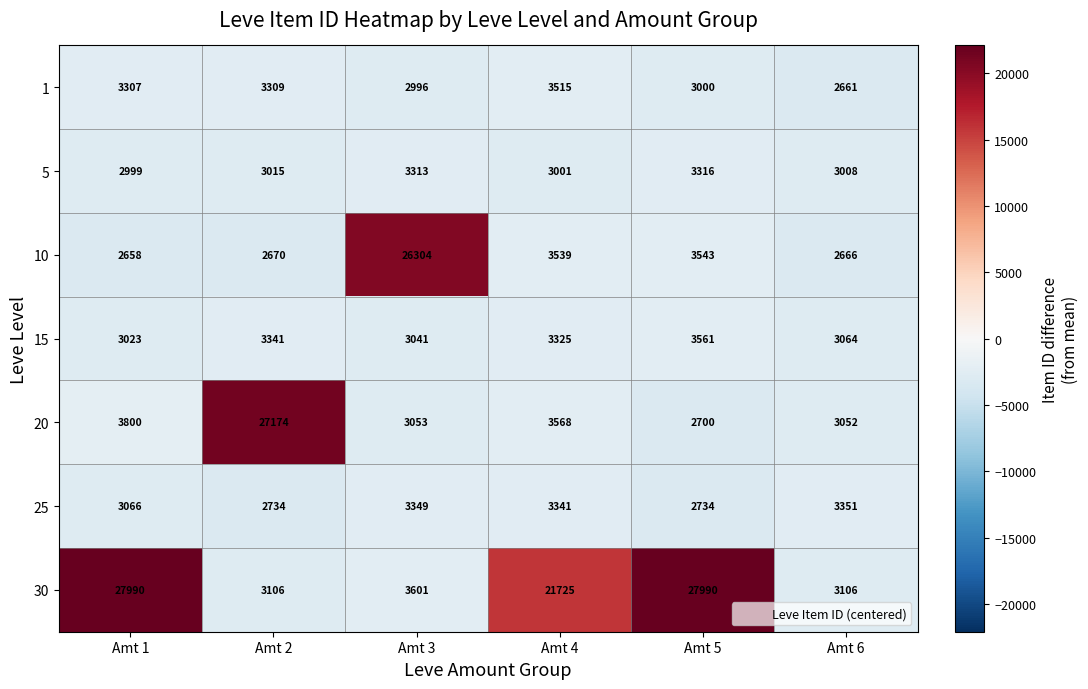

Between Amt 2 and Amt 4, which series saw the biggest shift?

20